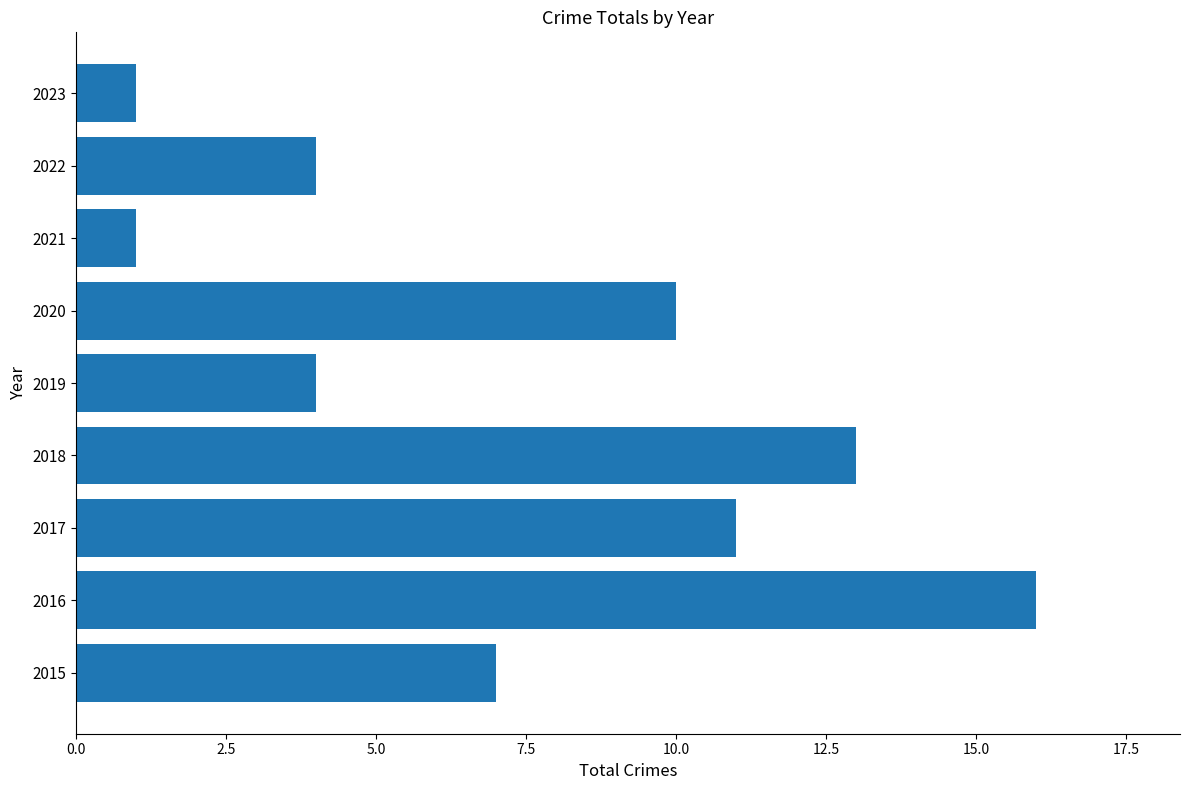

How many data points are less than 7?

4